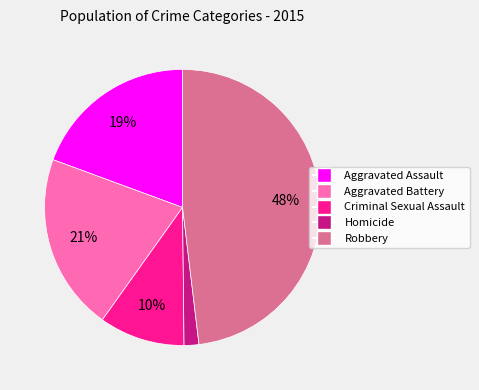

To the nearest percent, what percentage of the pie is Criminal Sexual Assault?

10%